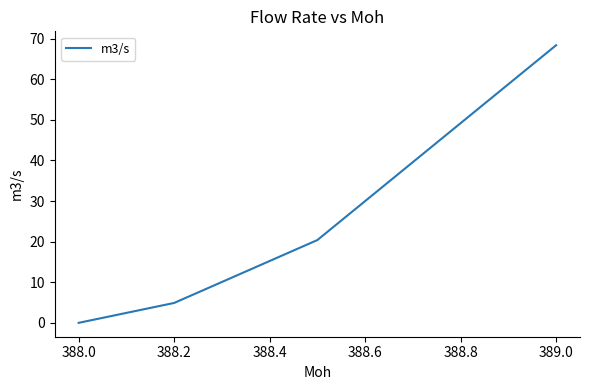

True or false: the data has more than 2 interior local peaks.

False